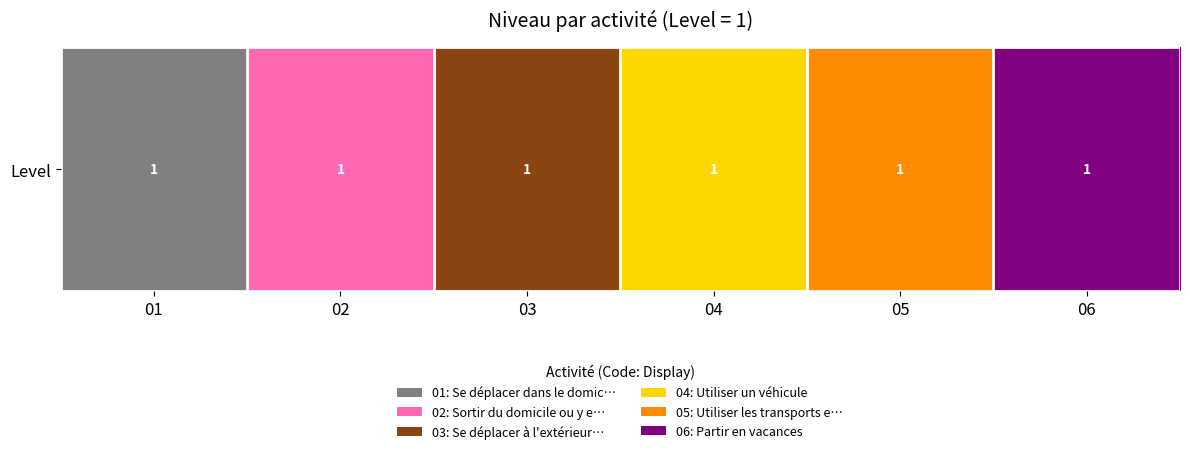

True or false: the data shows 7 at 05.

False